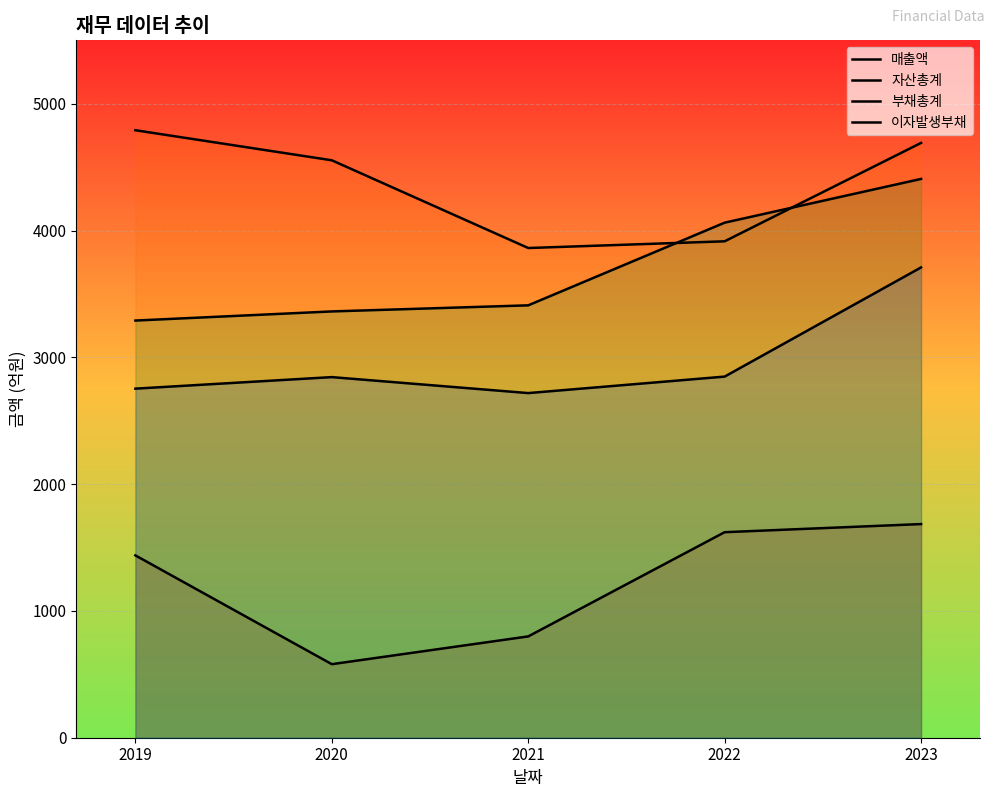

What is the smallest value displayed?

580